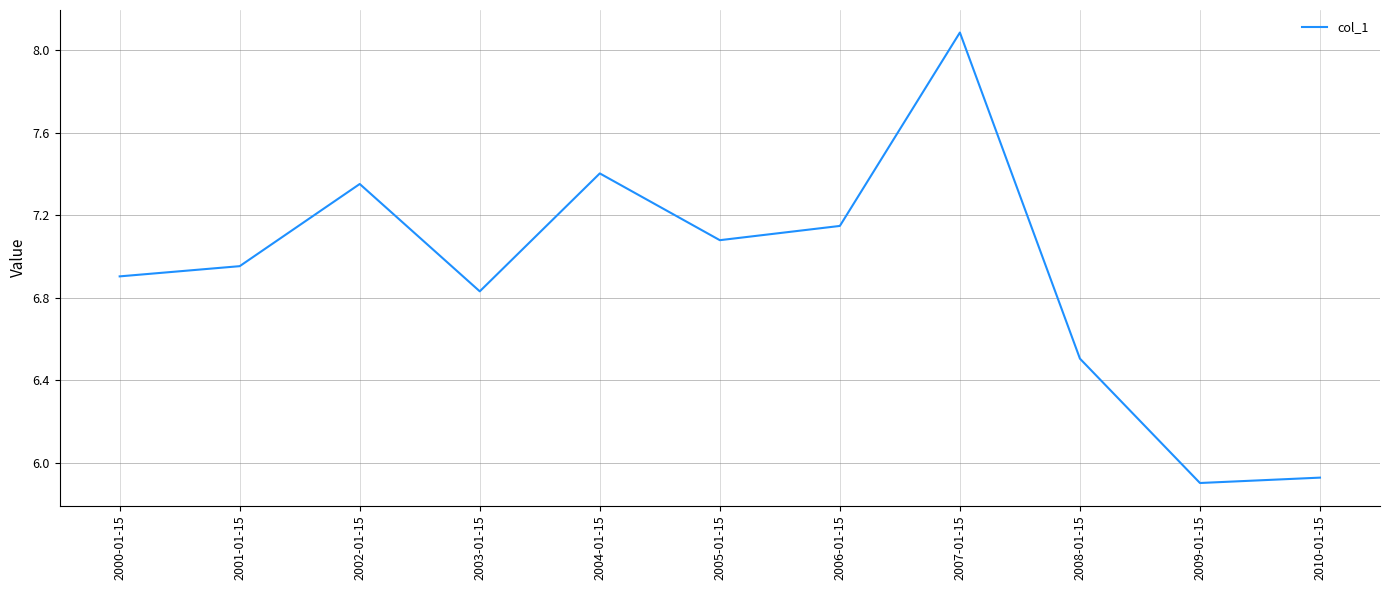

Where is the data nearest to the value 6?

2010-01-15